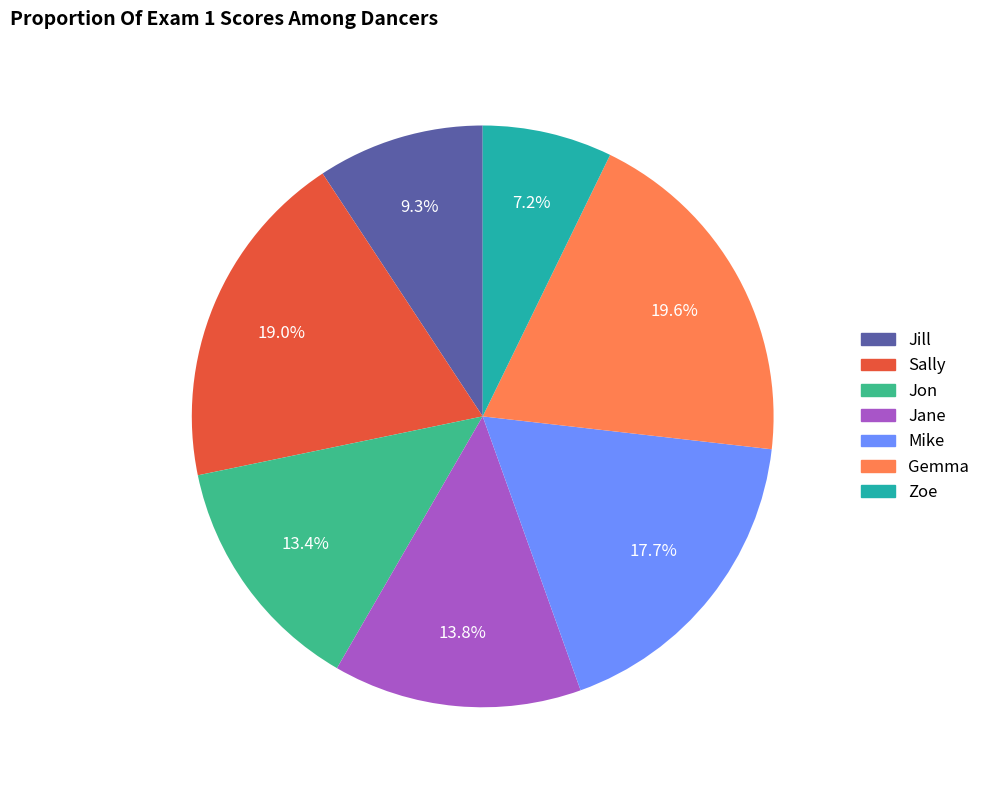

Is it true that Gemma is 20% of the pie?

True